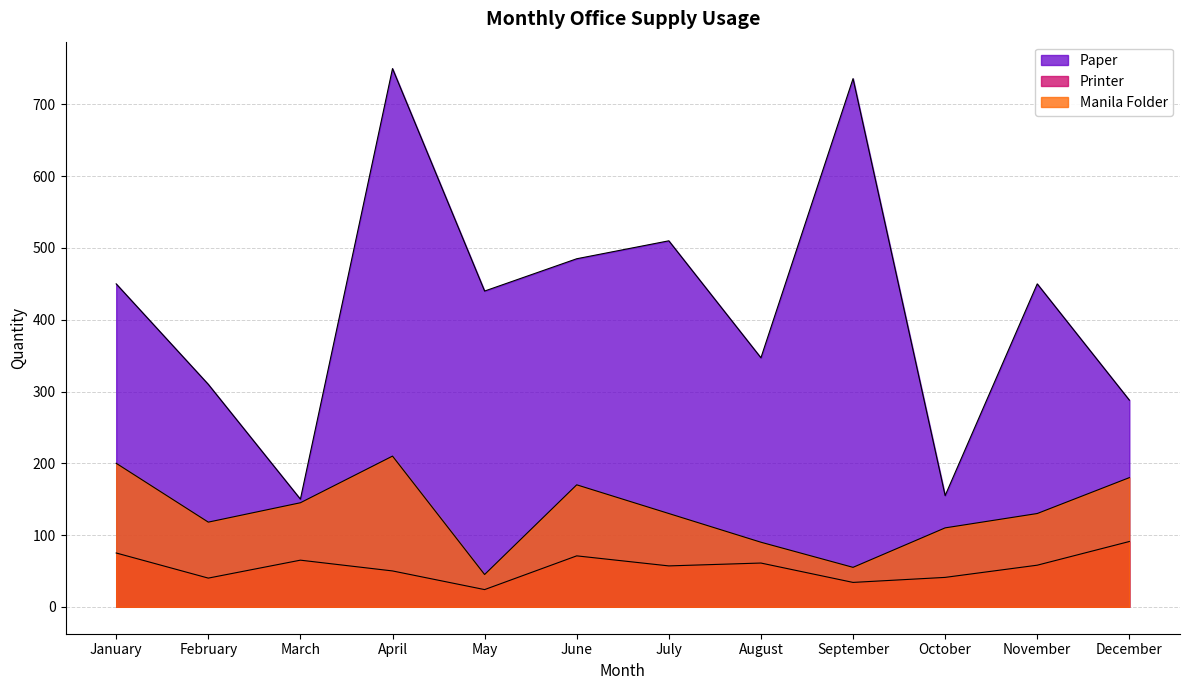

True or false: Manila Folder has more than 0 points higher than both neighbors.

True